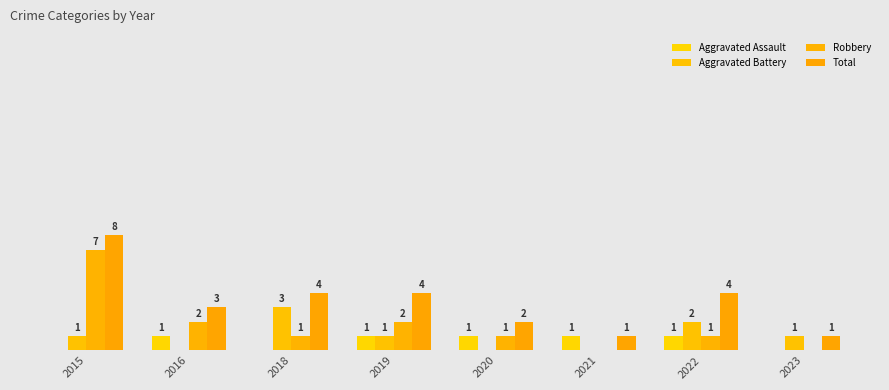

Are the bars horizontal?

No